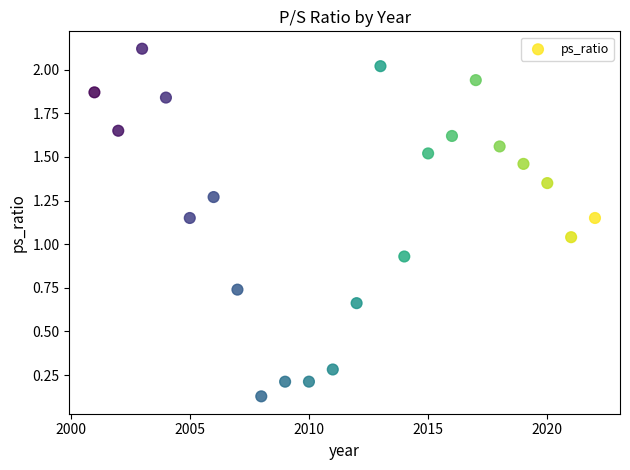

What is the range of X values (max minus min)?

21.0